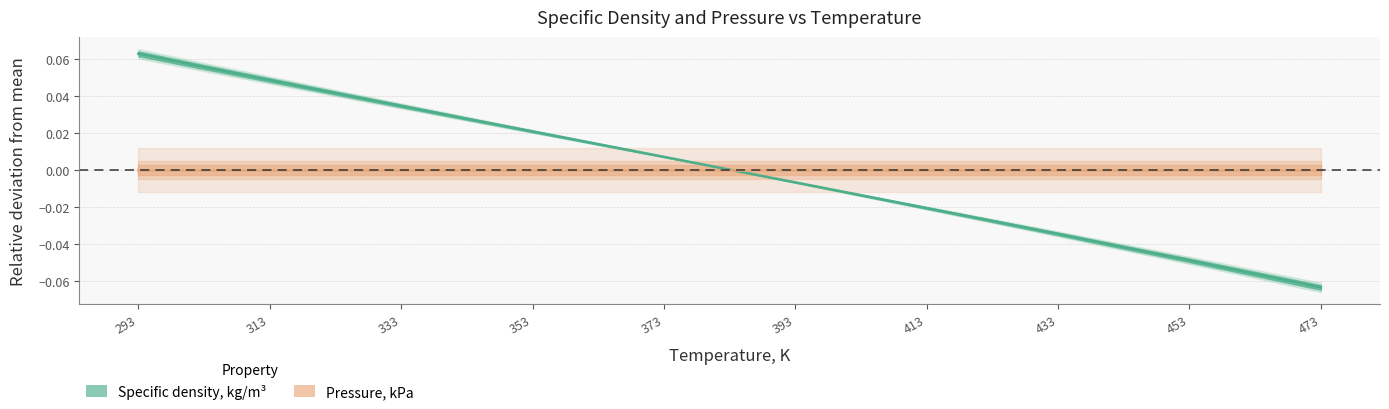

How many data points are above 0?

10